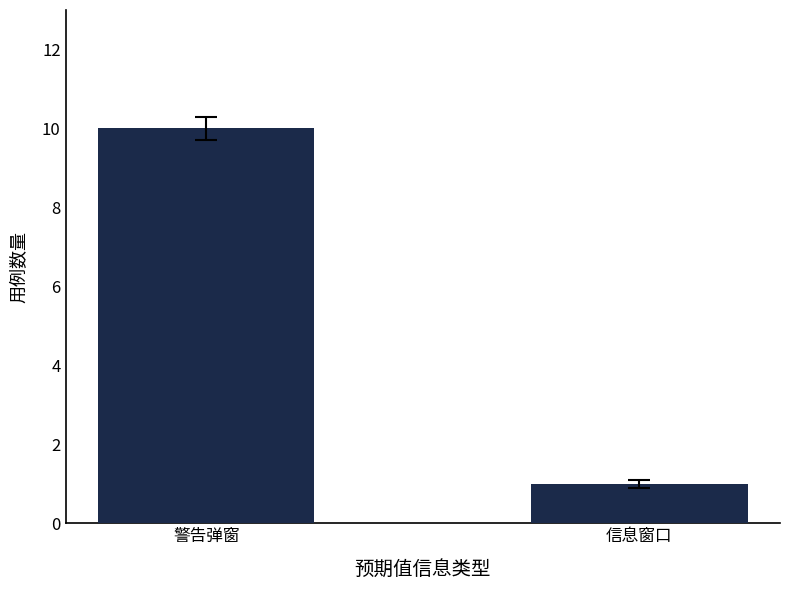

Between 警告弹窗 and 信息窗口, which is larger?

警告弹窗